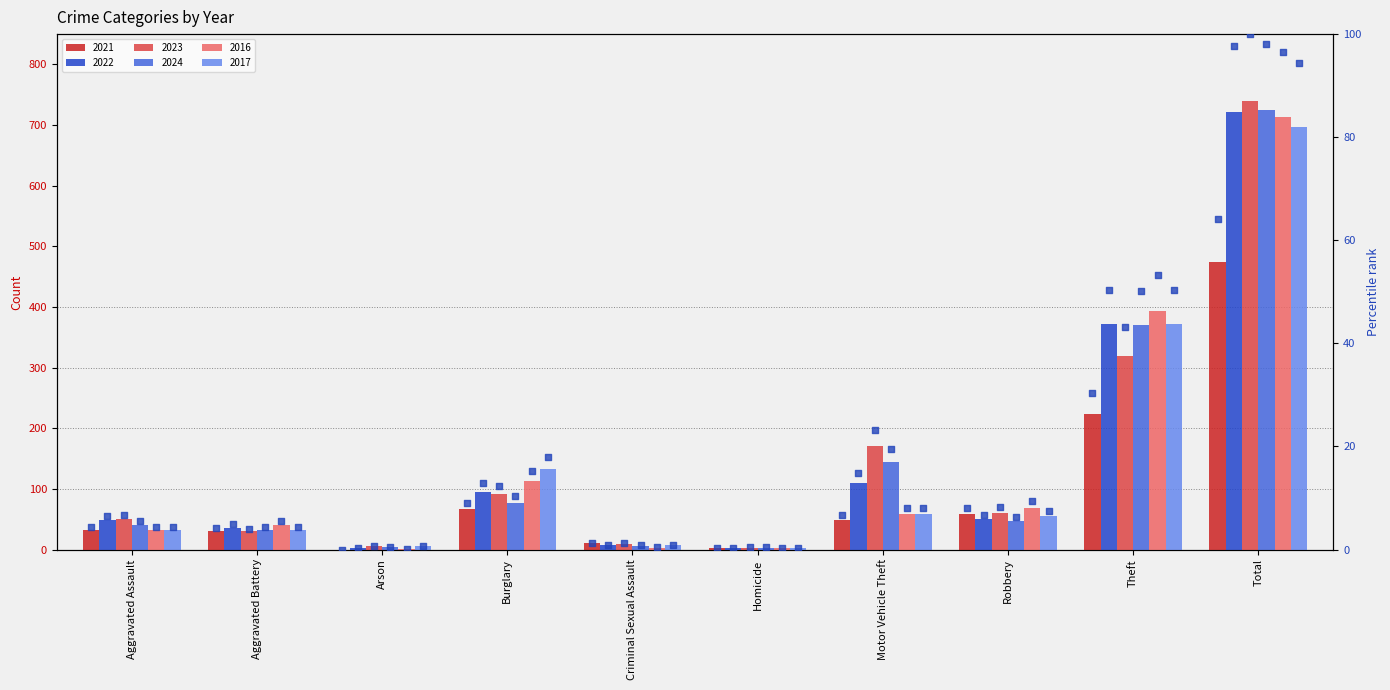

What is the ratio of the value at Aggravated Battery to the value at Robbery?

0.5